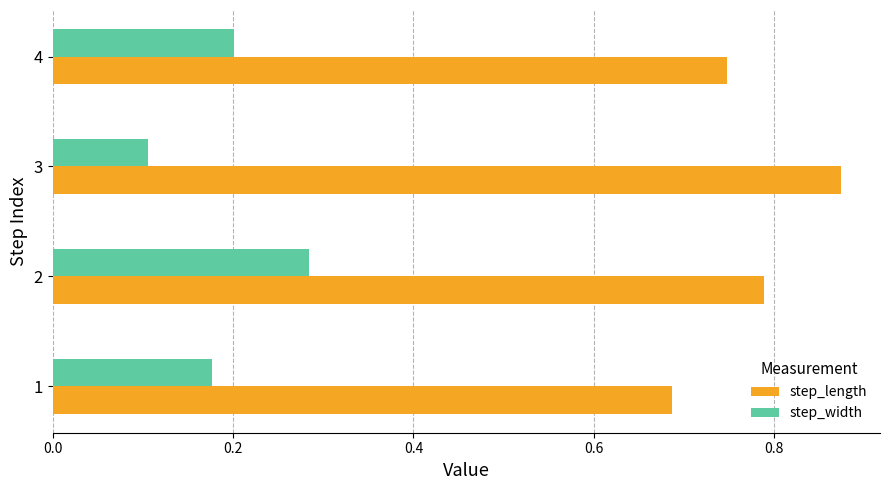

List the labels in order of step_width value, smallest first.

3, 1, 4, 2